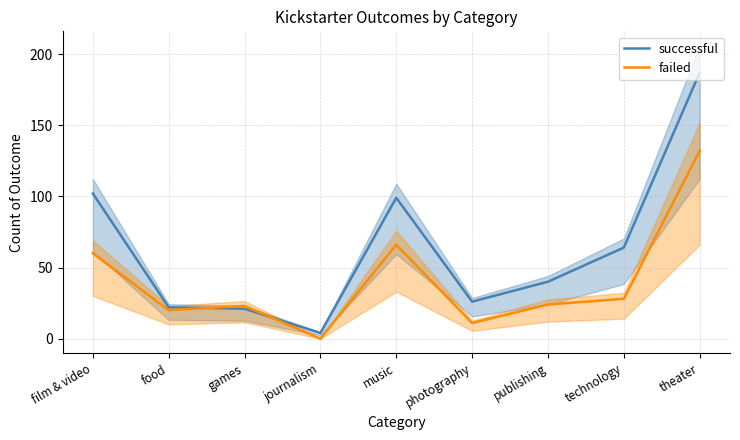

What is the total value across all series at film & video?

162